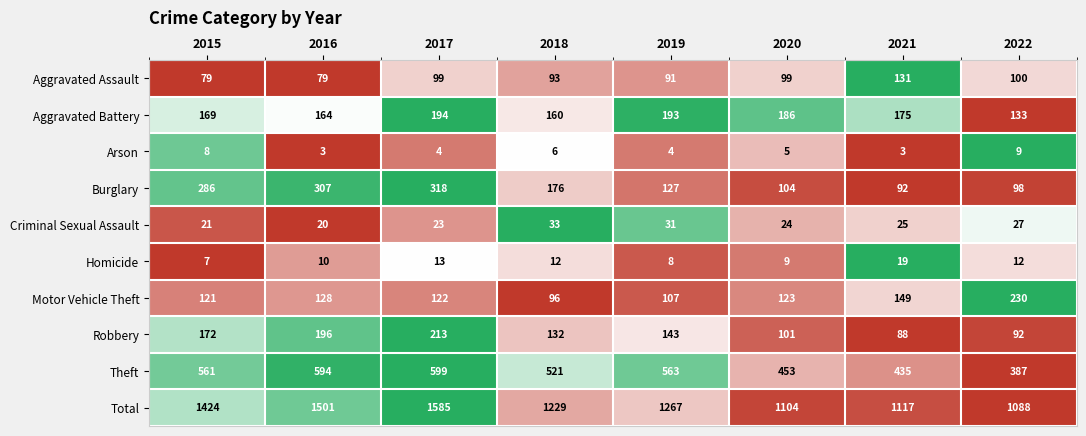

Which series changed the most between 2017 and 2021?

Total